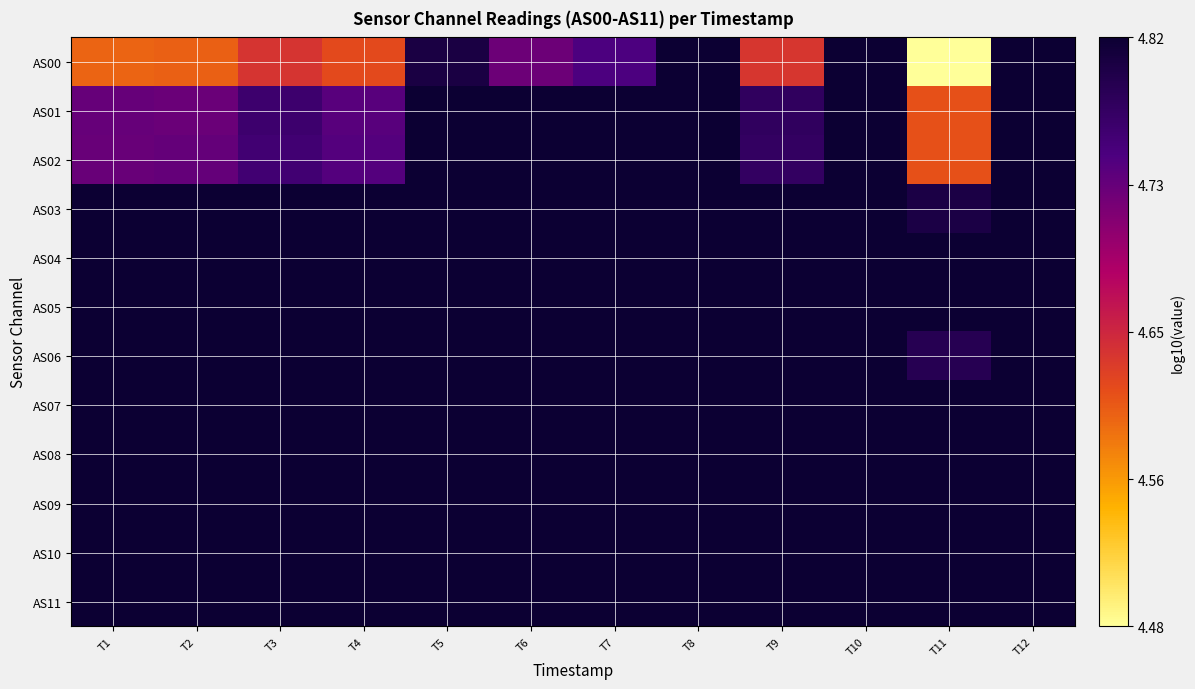

What is the smallest value displayed?

4.5